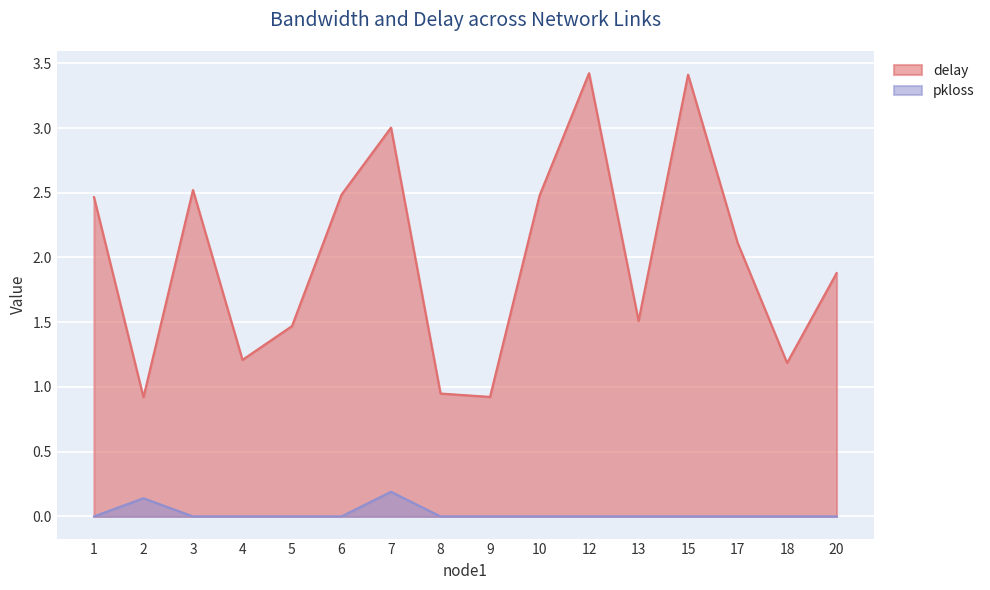

True or false: delay has more than 1 interior local peaks.

True